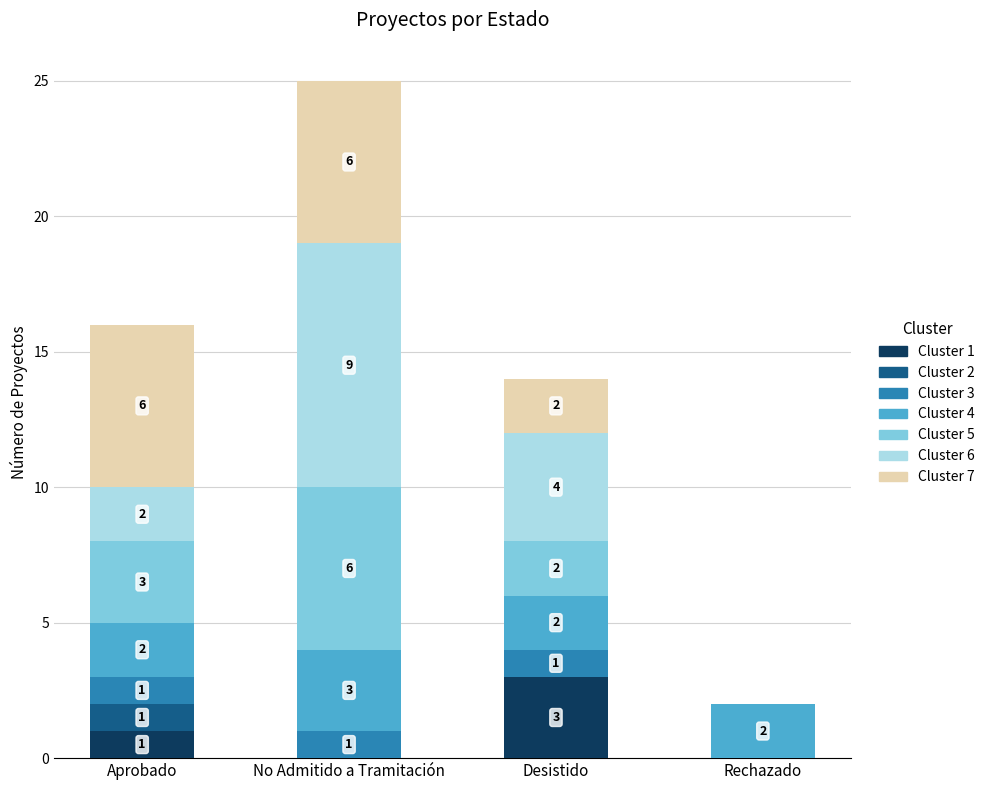

What are all the series names shown in the legend?

Cluster 1, Cluster 2, Cluster 3, Cluster 4, Cluster 5, Cluster 6, Cluster 7